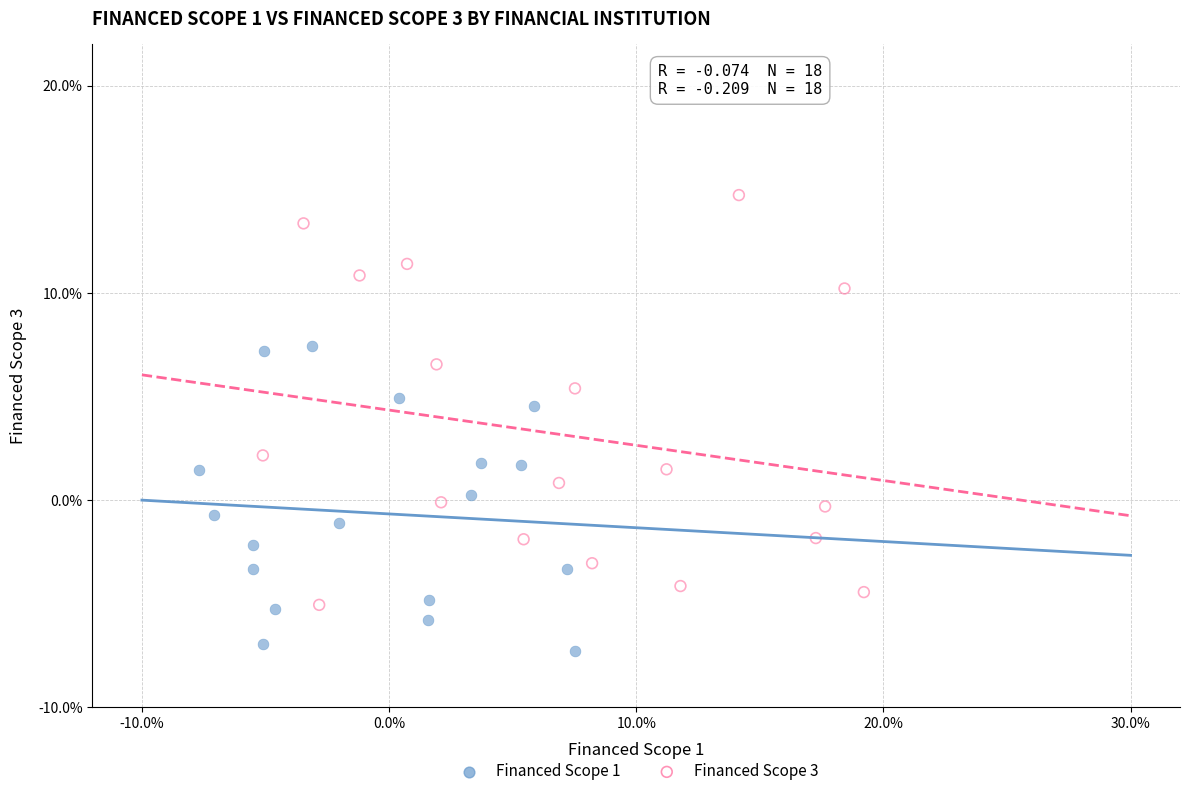

Which series reaches the minimum Y coordinate?

Financed Scope 1